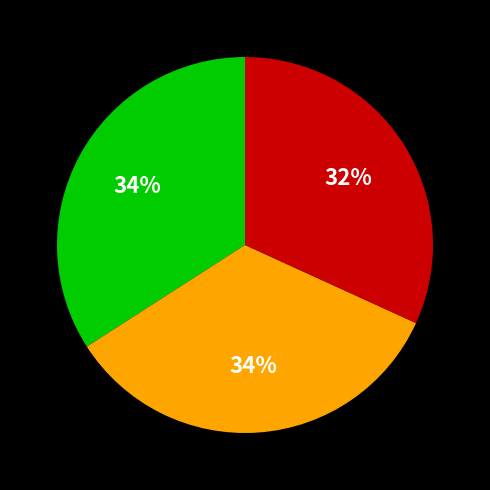

Is there a majority slice in this chart?

No